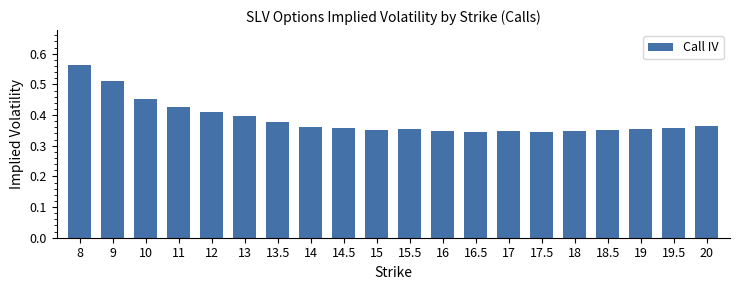

Between 14 and 12, which is larger?

12